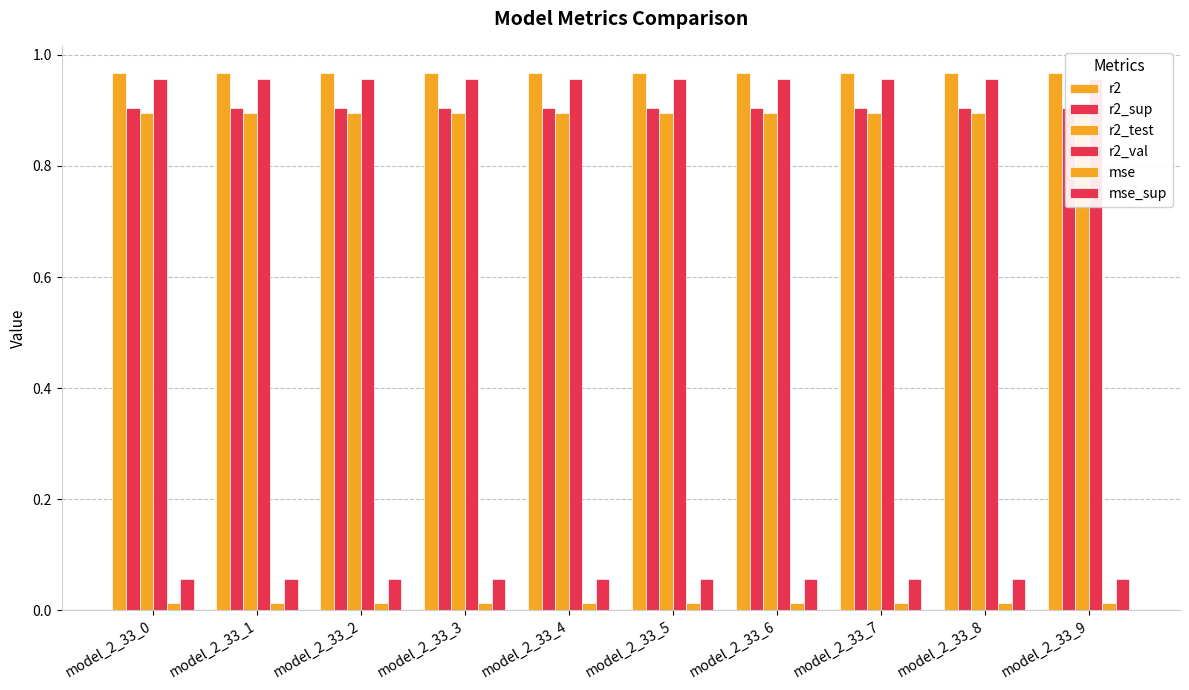

The value of r2_test at model_2_33_6 is 0.3. True or false?

False